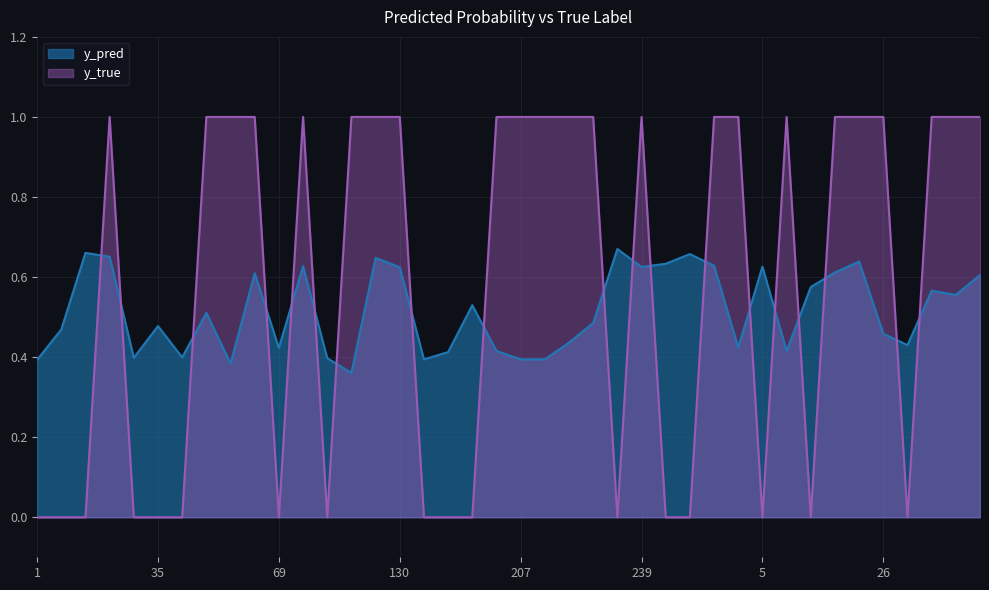

Reading left to right, extract all data points from this chart.

y_pred: 1=0.4	7=0.5	10=0.7	23=0.7	34=0.4	35=0.5	36=0.4	42=0.5	45=0.4	65=0.6	69=0.4	96=0.6	112=0.4	113=0.4	127=0.6	130=0.6	139=0.4	184=0.4	188=0.5	191=0.4	207=0.4	222=0.4	224=0.4	228=0.5	230=0.7	239=0.6	243=0.6	253=0.7	268=0.6	290=0.4	5=0.6	8=0.4	13=0.6	17=0.6	25=0.6	26=0.5	27=0.4	33=0.6	41=0.6	46=0.6
y_true: 1=0.0	7=0.0	10=0.0	23=1.0	34=0.0	35=0.0	36=0.0	42=1.0	45=1.0	65=1.0	69=0.0	96=1.0	112=0.0	113=1.0	127=1.0	130=1.0	139=0.0	184=0.0	188=0.0	191=1.0	207=1.0	222=1.0	224=1.0	228=1.0	230=0.0	239=1.0	243=0.0	253=0.0	268=1.0	290=1.0	5=0.0	8=1.0	13=0.0	17=1.0	25=1.0	26=1.0	27=0.0	33=1.0	41=1.0	46=1.0